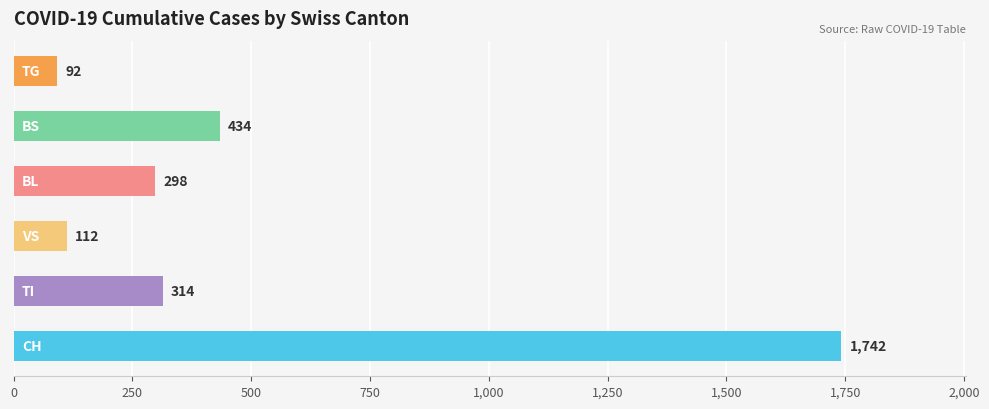

What is the sum of all values?

2992